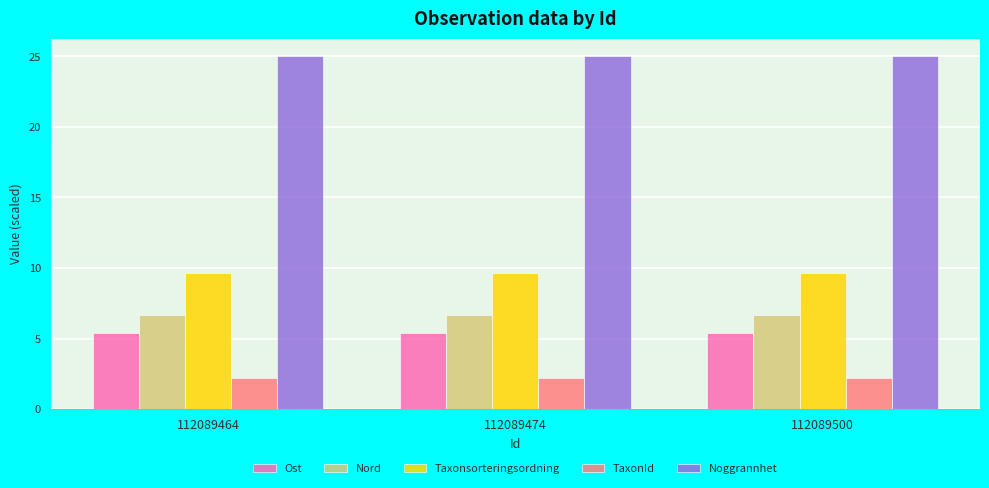

Which series has the largest total across all categories?

Noggrannhet